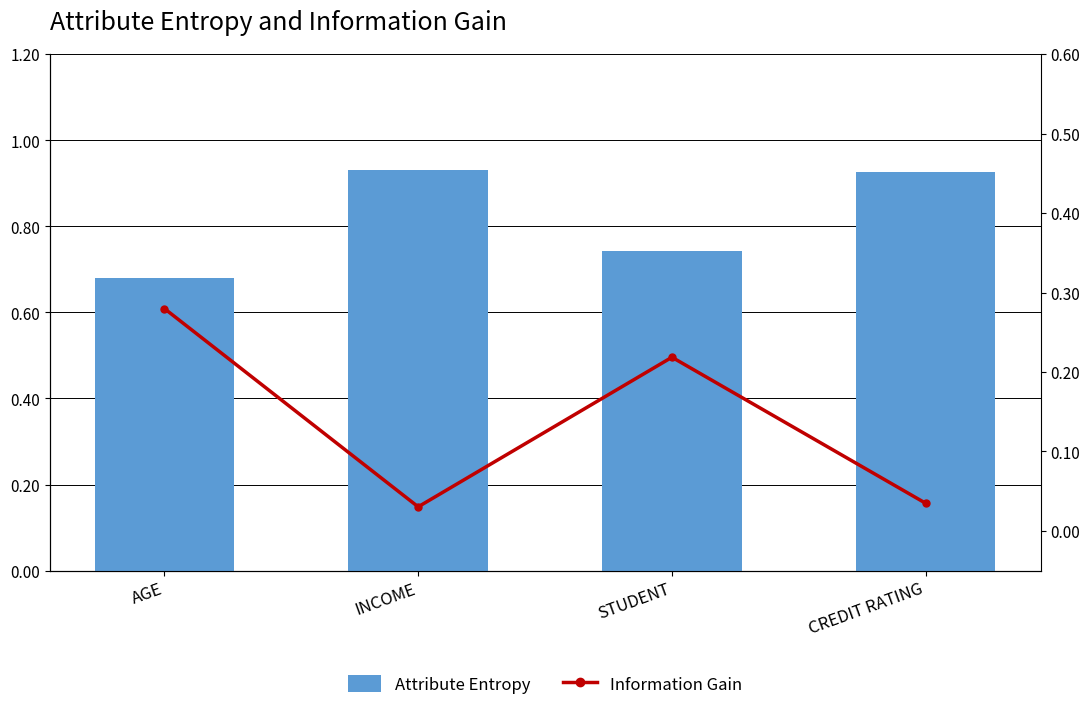

What is the label of the 3rd bar from the left?

STUDENT